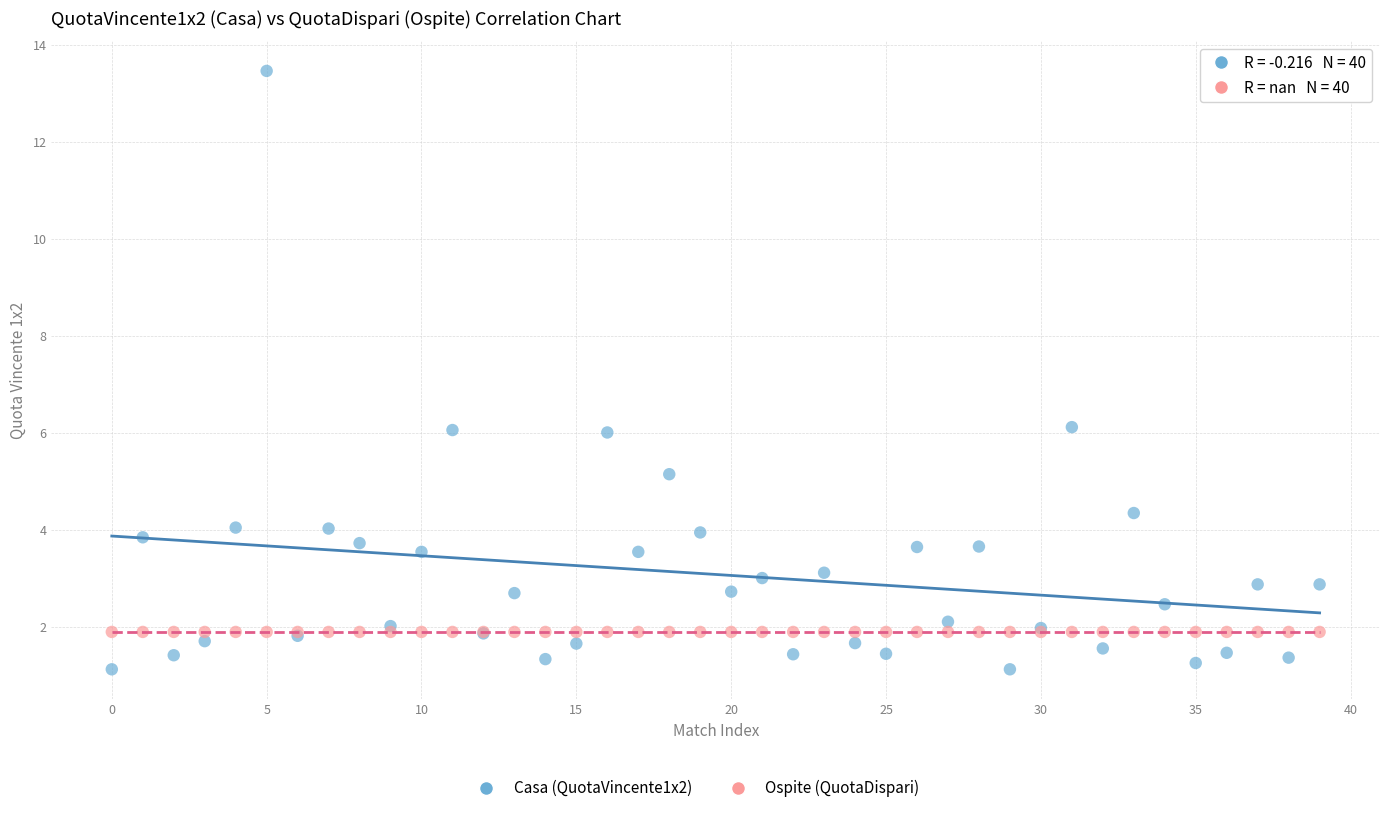

Which series reaches the maximum Y coordinate?

Casa (QuotaVincente1x2)